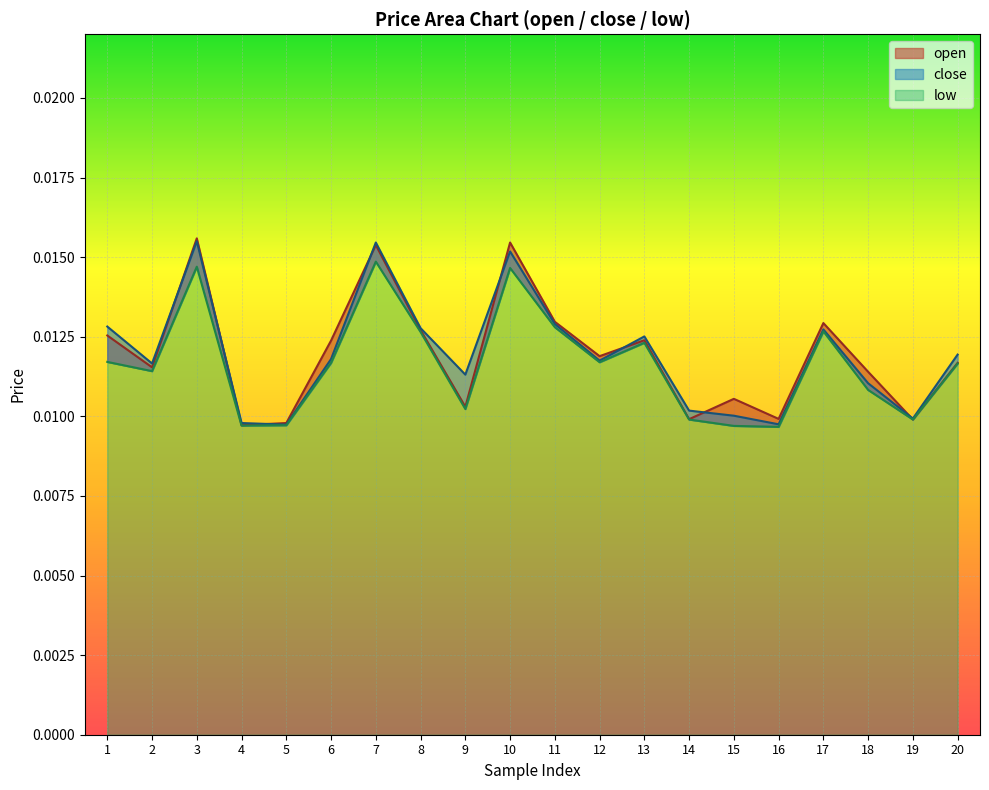

What are all the series names shown in the legend?

open, close, low